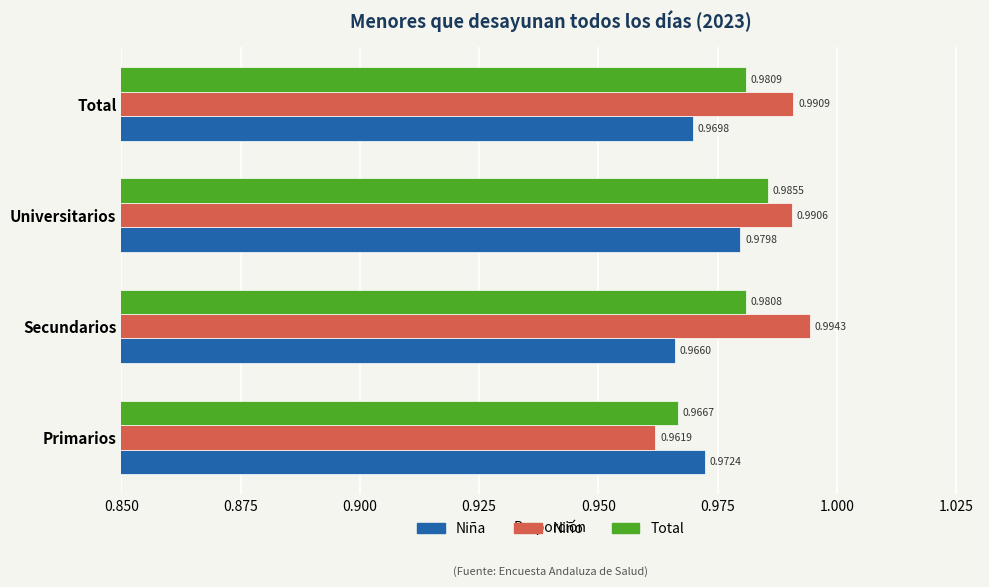

Count the Total values in the range 0 to 1.

4